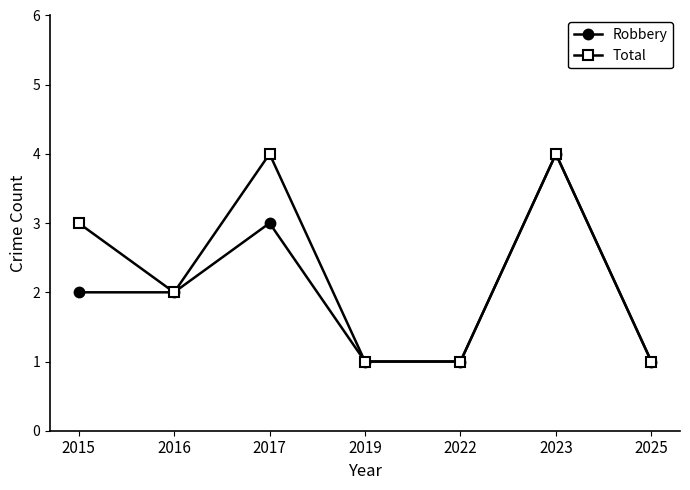

Is the value of Robbery at 2023 greater than the value of Total at 2022?

Yes